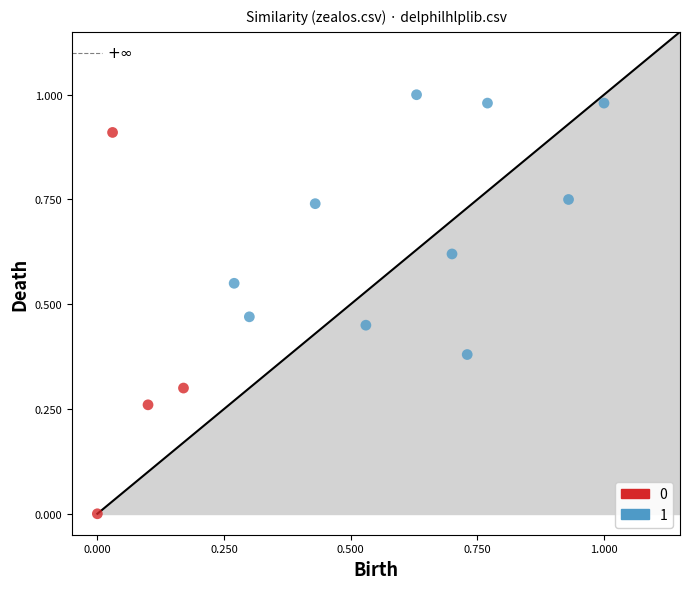

What are all the series names shown in the legend?

0, 1